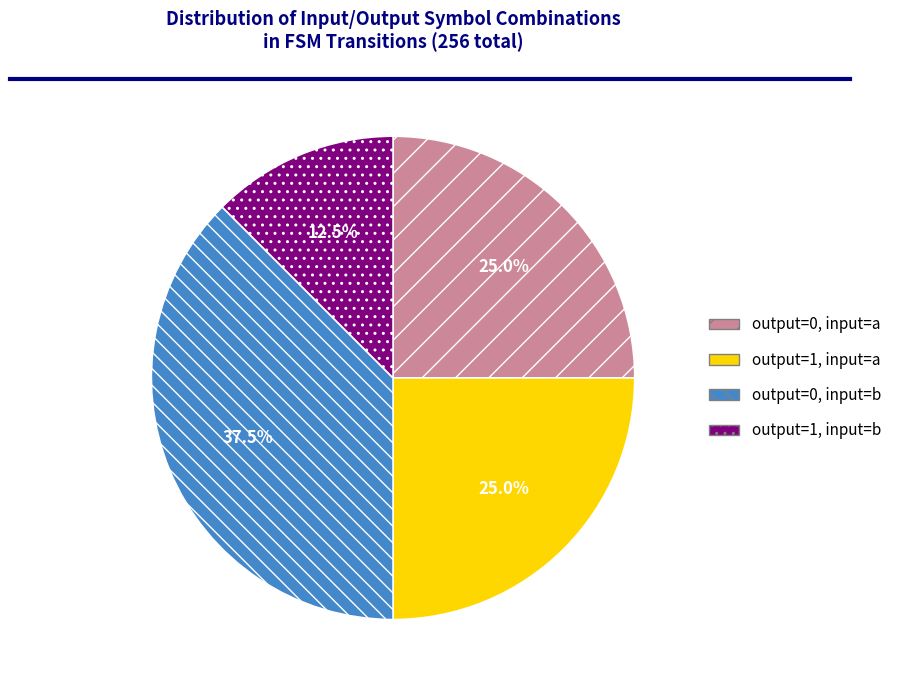

Between output=1, input=b and output=1, input=a, which is larger?

output=1, input=a